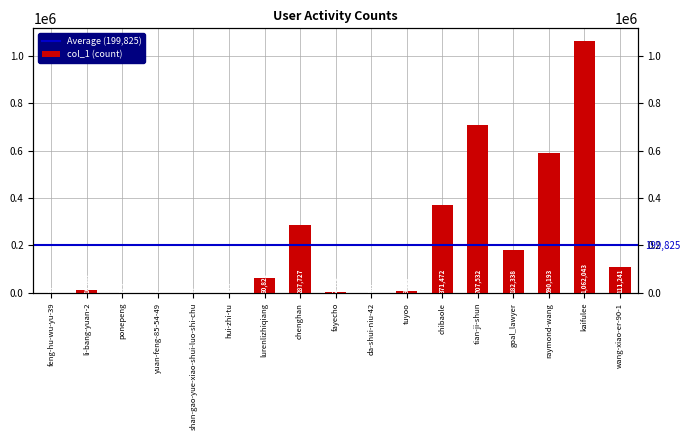

What value does the data have at wang-xiao-er-90-1, to the nearest 10?

111240